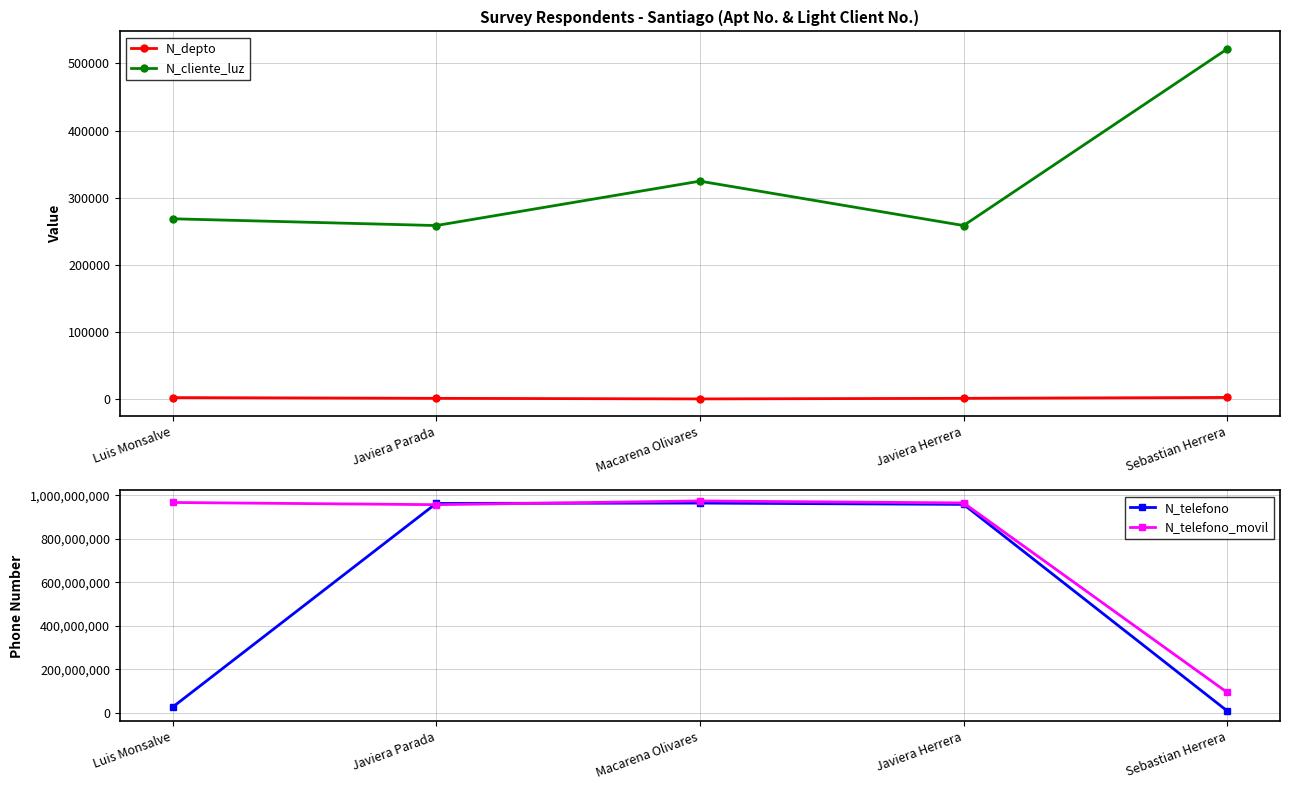

Reading left to right, what are all the values shown in this chart?

N_depto: 2608	1508	630	1523	2800
N_cliente_luz: 268734	258663	324732	258663	521566
N_telefono: 26782635	963258714	964782014	958714336	9456798
N_telefono_movil: 967500475	957412235	974523233	965423133	94564654